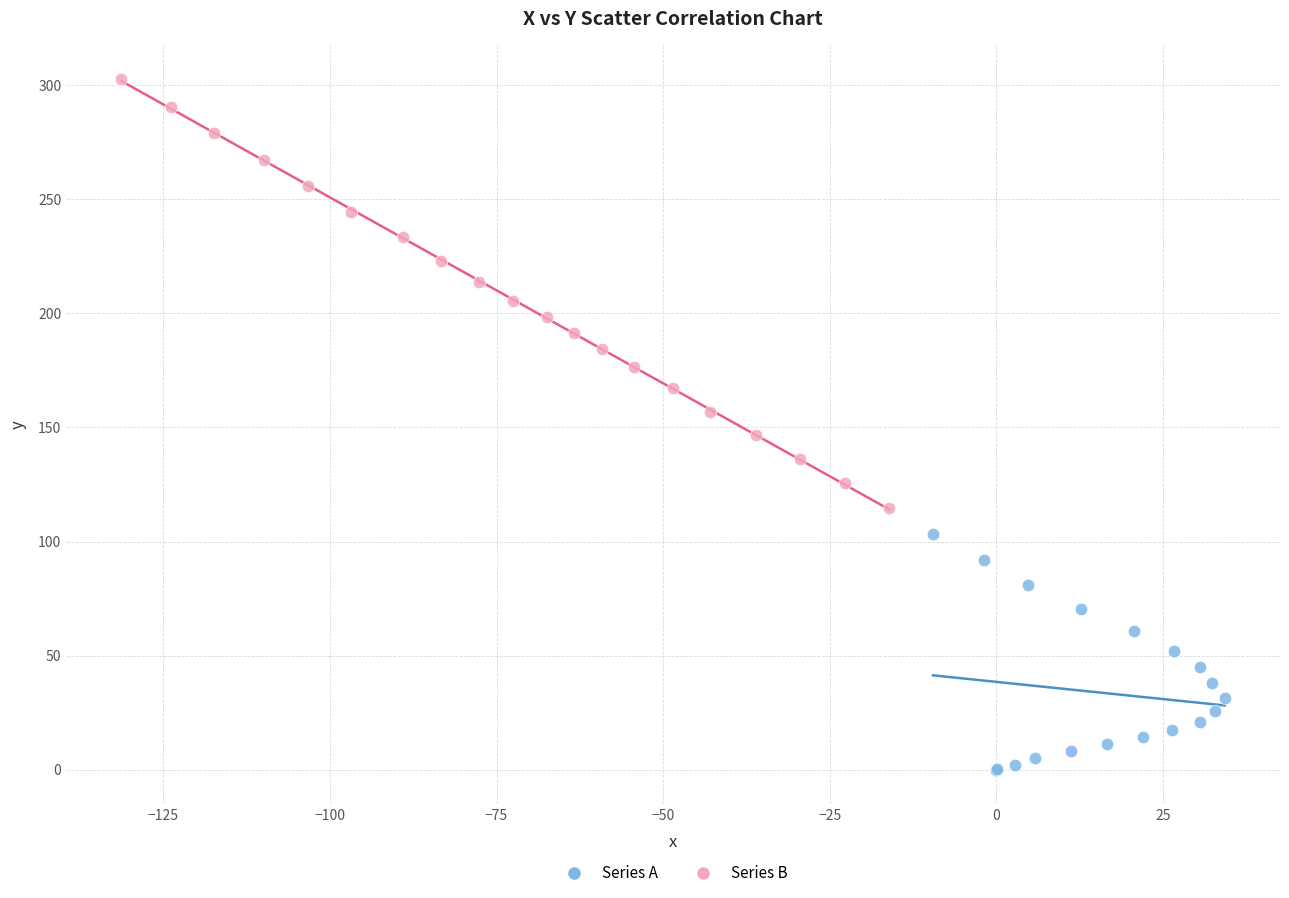

Which series reaches the minimum Y coordinate?

Series A